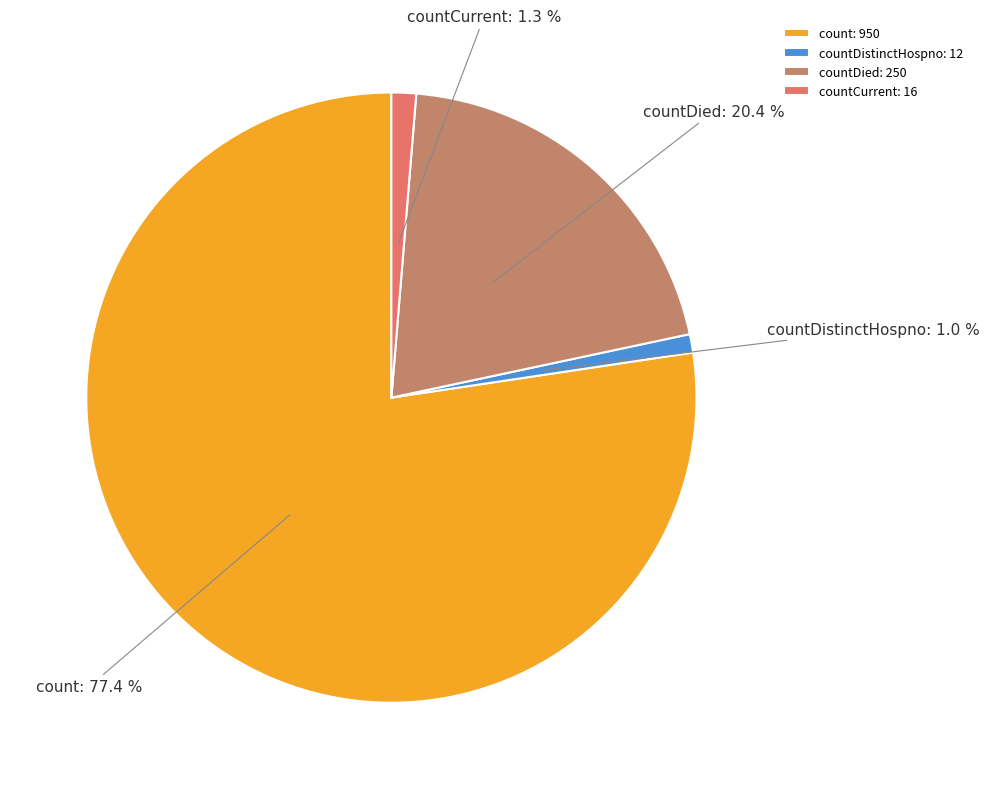

True or false: countDistinctHospno accounts for 1% of the total.

True